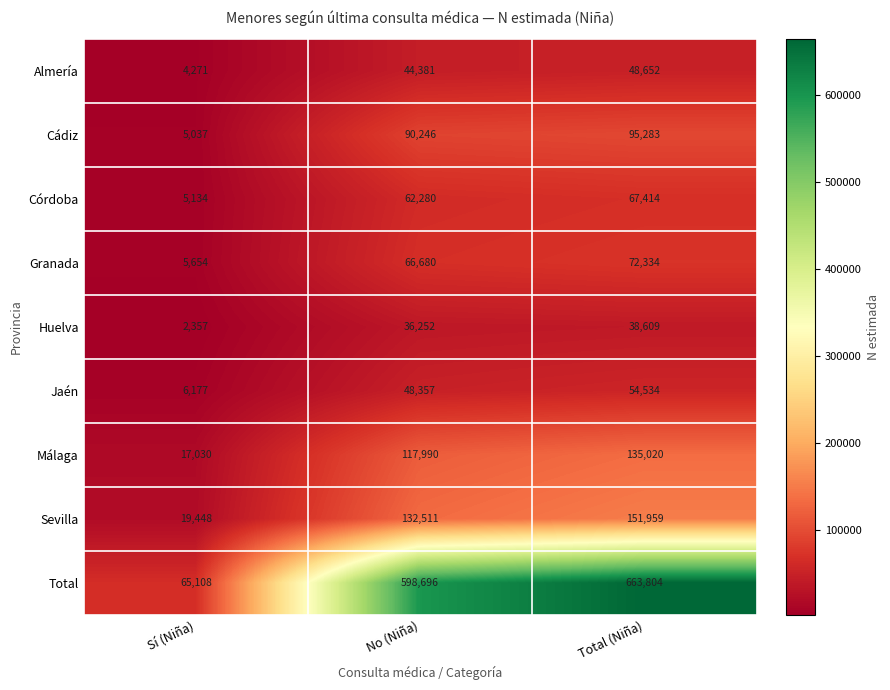

Reading left to right, list all the values displayed in this chart.

Almería: 4271	44381	48652
Cádiz: 5037	90246	95283
Córdoba: 5134	62280	67414
Granada: 5654	66680	72334
Huelva: 2357	36252	38609
Jaén: 6177	48357	54534
Málaga: 17030	117990	135020
Sevilla: 19448	132511	151959
Total: 65108	598696	663804